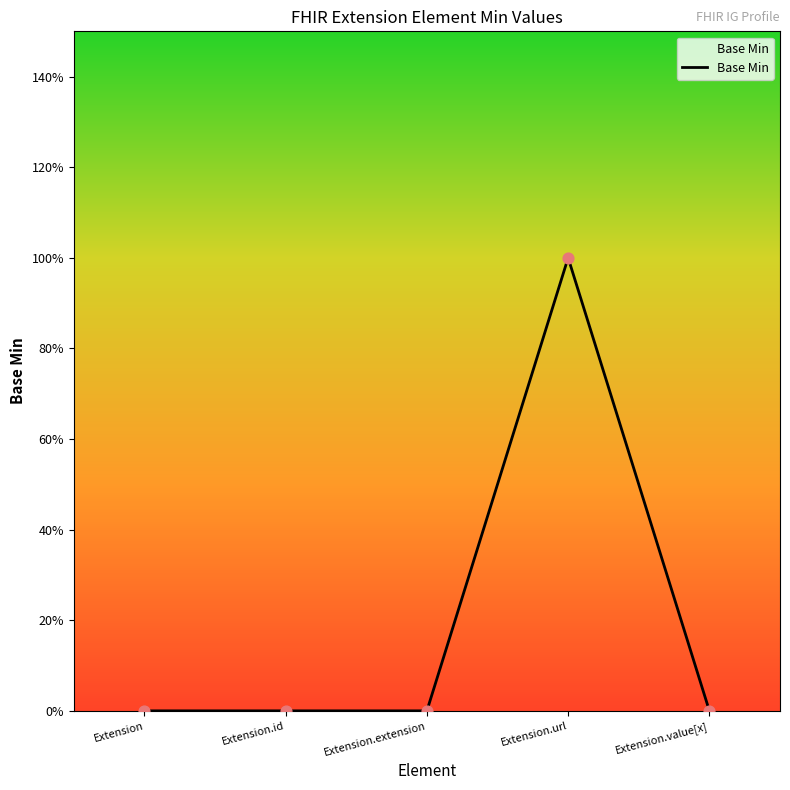

Between Extension.value[x] and Extension, which is larger?

Extension.value[x]